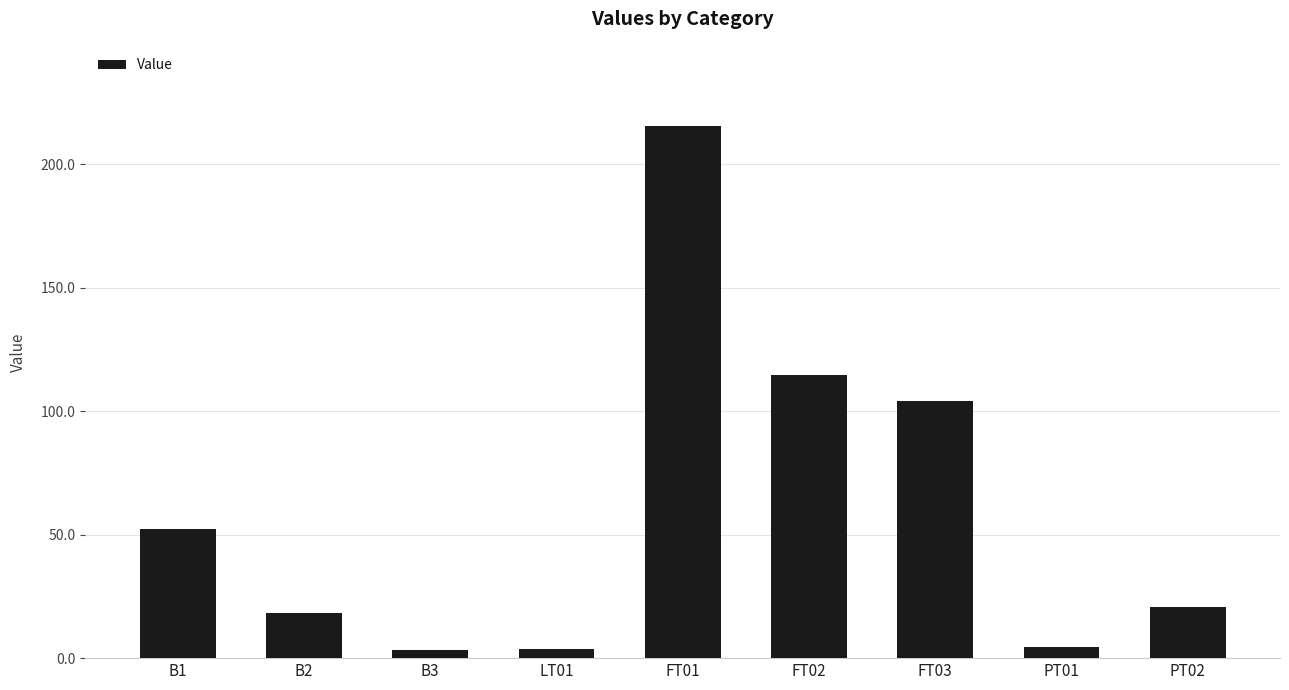

Approximately how many times larger is the value at PT02 compared to LT01?

5.9